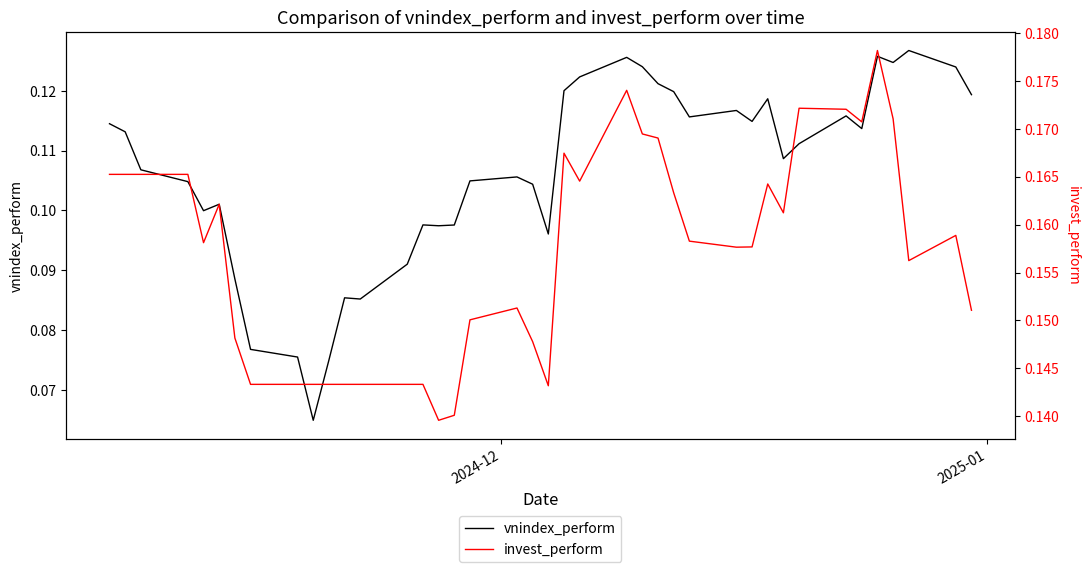

True or false: invest_perform and vnindex_perform intersect in this chart.

False